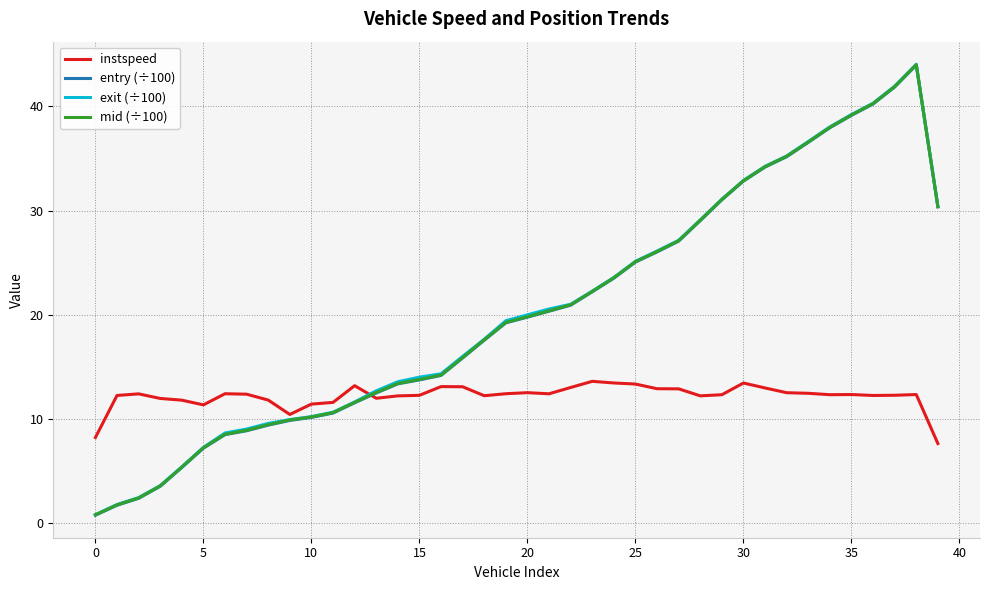

What is the difference between the second highest and minimum values in the exit (÷100) series?

41.1